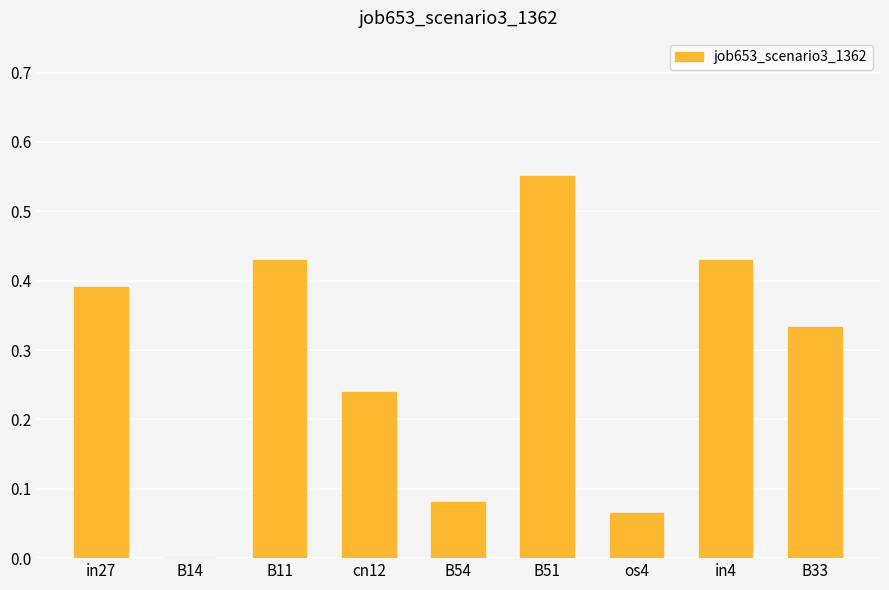

The value at B11 is 0.2. True or false?

False